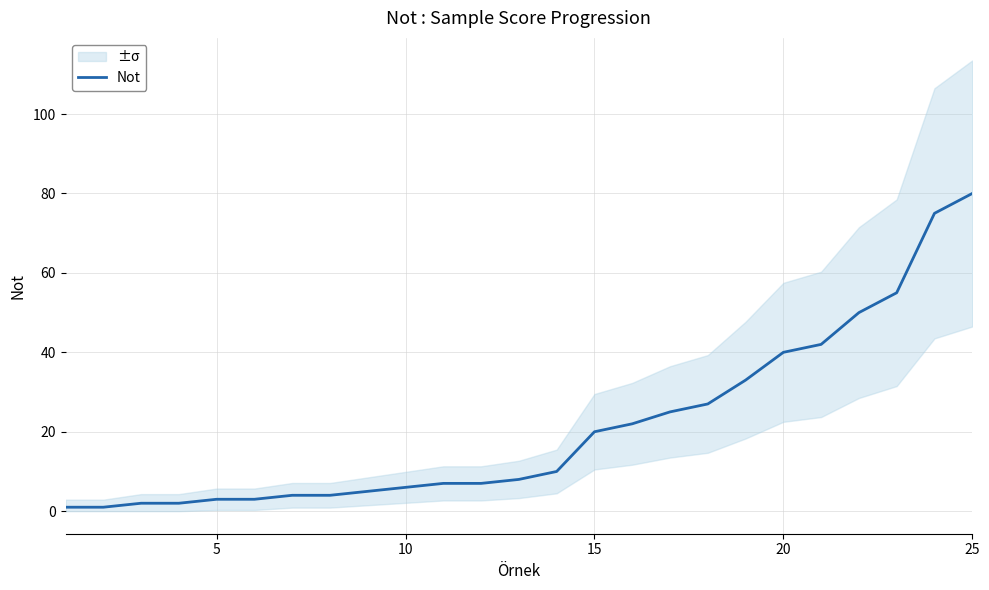

Count the number of categories in the chart.

25